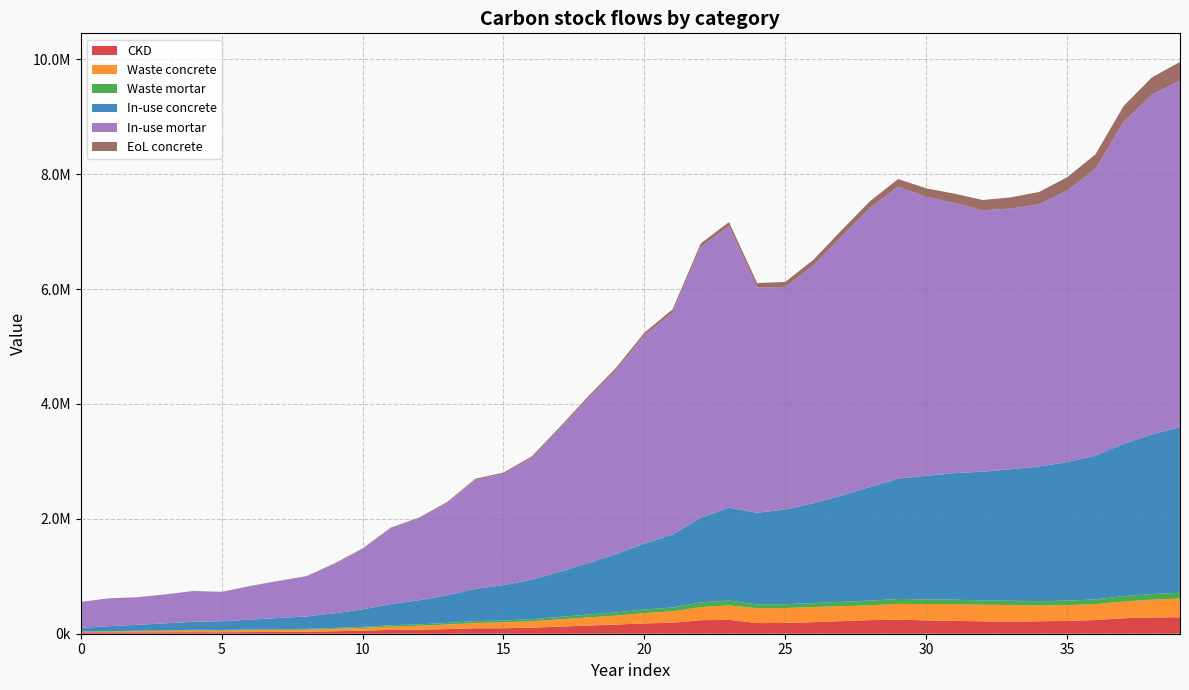

Reading left to right, extract all data points from this chart.

CKD: 25194.3	24759.7	24325.0	25407.5	26938.6	25240.5	29207.9	32070.4	34562.9	43353.0	53007.8	66651.0	70910.4	80315.7	94986.5	95471.5	105139.4	124249.5	142693.4	159247.1	180090.8	190895.0	235721.4	240864.1	185356.5	186970.0	200912.6	219480.4	236122.0	246240.0	231872.0	223779.1	215370.6	214674.7	215716.8	223865.8	237199.5	269514.1	282930.7	287127.7
Waste concrete: 6320.7	12532.4	18635.1	25009.3	31767.6	31779.2	32895.1	34838.3	37135.2	41253.3	48219.5	57613.2	67357.3	78835.7	91789.5	102442.7	112098.7	125480.3	141129.6	157251.3	178480.5	199994.8	227960.7	252589.7	259140.0	260865.9	263379.1	259304.6	258114.8	273389.3	284654.2	290391.0	289359.9	283979.2	276321.6	274313.0	277679.9	291263.3	308387.3	326302.9
Waste mortar: 8789.6	8638.0	8486.3	8864.0	9398.1	8805.7	10189.8	11188.5	12058.0	15124.7	18492.9	23252.7	24738.6	28019.9	33138.1	33307.3	36680.2	43347.2	49781.7	55556.8	62828.6	66597.9	82236.6	84030.7	64665.7	65228.6	70092.7	76570.5	82376.3	85906.2	80893.6	78070.2	75136.8	74894.0	75257.5	78100.5	82752.2	94025.9	98706.6	100170.8
In-use concrete: 61443.7	85719.0	103571.2	121833.1	140456.9	151141.2	172527.7	194514.6	216930.2	255626.2	303641.3	368135.1	419036.2	481021.2	561106.4	615520.5	686074.8	785253.2	896696.9	1013979.1	1149056.4	1270193.8	1474856.8	1617984.6	1597520.9	1649506.9	1738473.1	1852941.1	1977039.3	2094471.4	2152825.1	2203488.3	2242460.4	2291255.6	2343929.5	2414350.8	2504352.8	2651203.0	2779070.1	2886170.0
In-use mortar: 450928.5	483562.6	478550.5	501192.7	533657.2	508635.2	580600.3	641094.0	693771.9	859704.5	1051787.3	1319445.0	1424410.8	1608454.7	1897330.9	1936427.6	2120660.7	2490573.2	2865163.9	3207087.0	3625415.8	3868085.3	4714153.1	4903114.1	3921161.0	3877581.9	4143029.7	4512585.1	4856569.8	5082983.8	4857138.6	4704227.8	4551046.4	4537911.8	4567017.1	4725996.1	4989902.5	5606235.6	5916487.8	6031195.9
EoL concrete: 970.4	1471.8	2002.0	2579.3	3258.2	3921.8	4805.6	5807.1	6892.8	8287.9	9937.7	11891.1	13935.1	16361.3	19142.9	22152.5	25691.8	29891.3	34630.3	39919.8	45941.2	52639.5	60780.0	68667.3	76737.5	86090.7	96475.1	107938.4	120451.0	133836.2	147639.0	162433.2	178318.3	195219.0	213255.8	232652.9	253479.8	276224.1	299965.3	325088.6